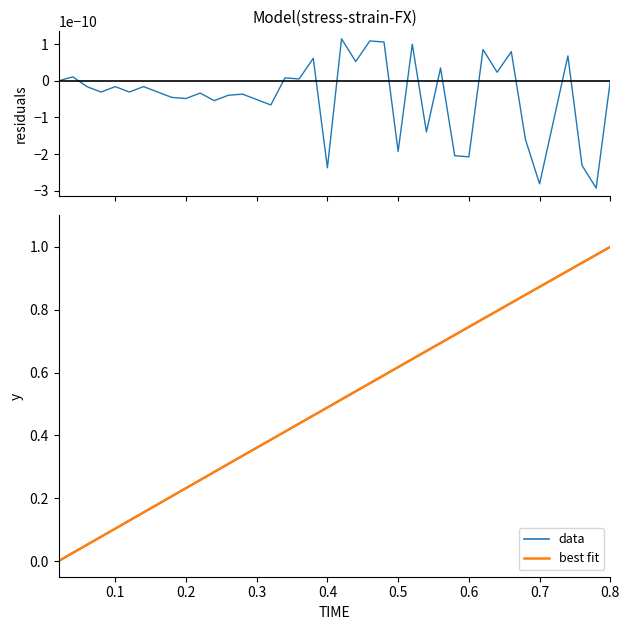

What is the difference between the second highest and second lowest values in the best fit series?

0.9